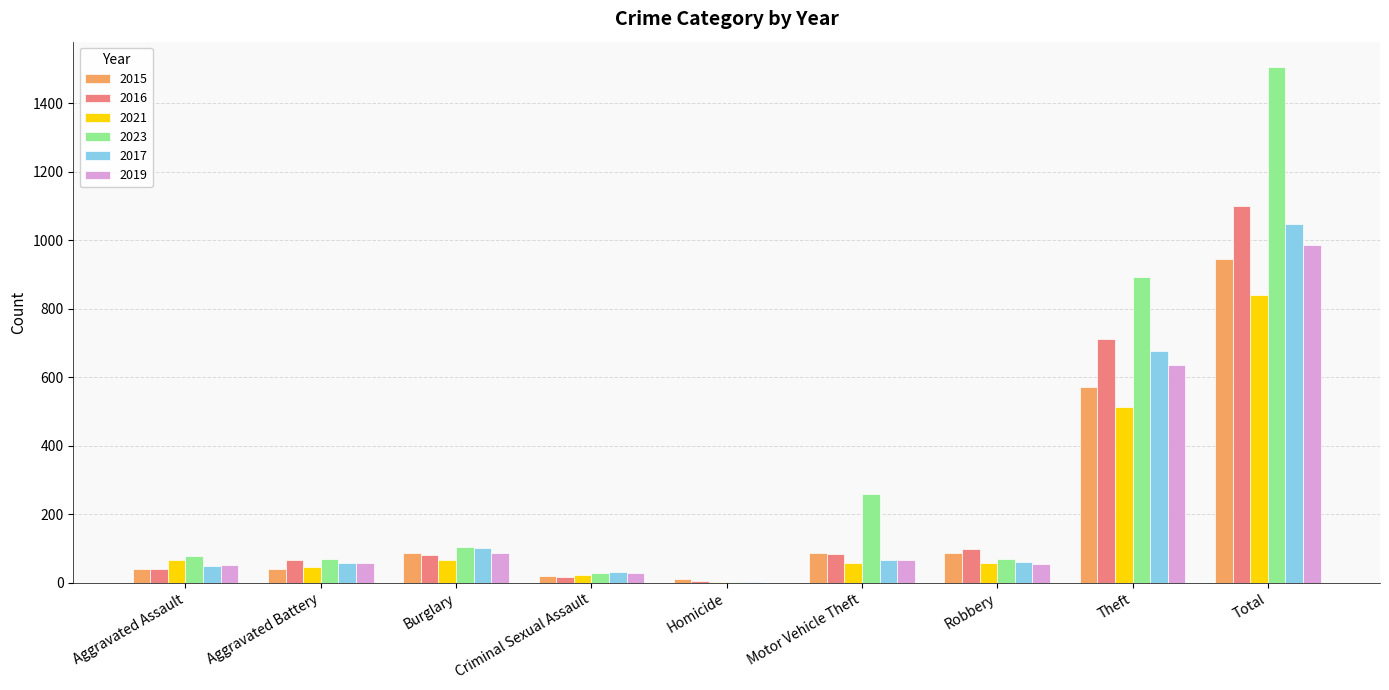

What is the sum of the 2016 values at Burglary and Total?

1183